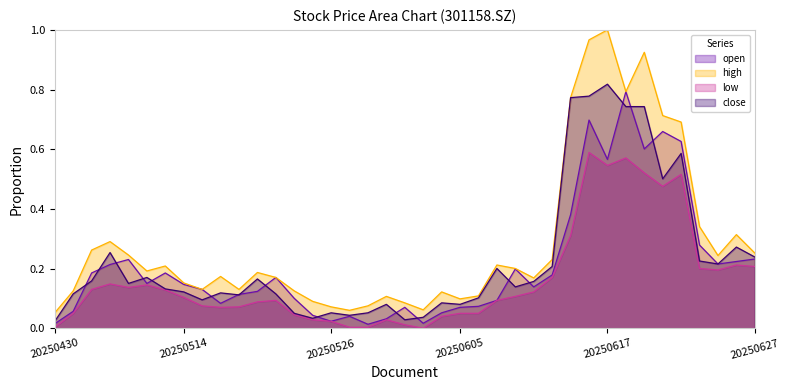

The low series shows 0.1 at 20250516. True or false?

True